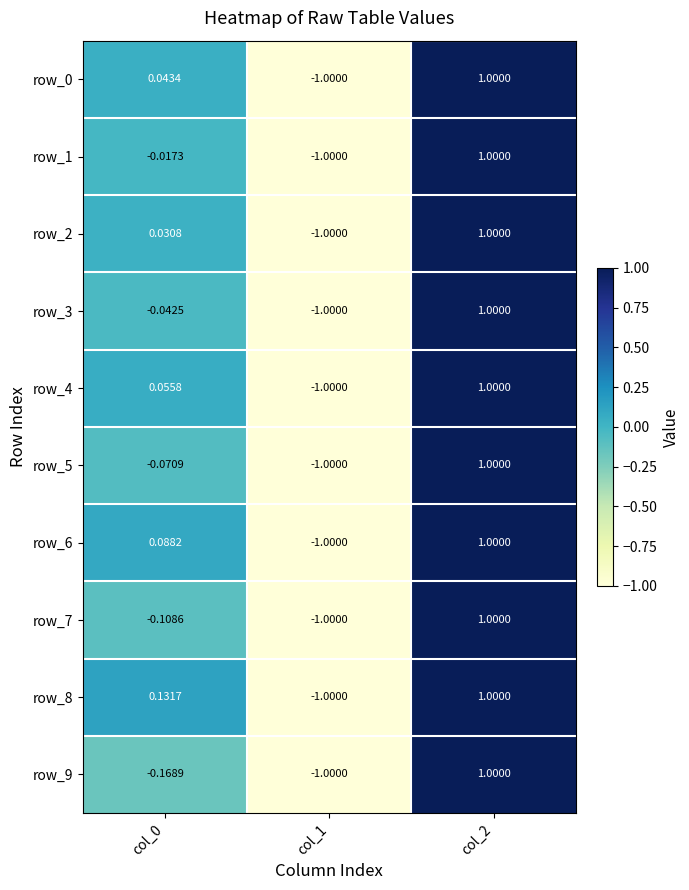

What is the sum of the row_0 values at col_0 and col_2?

1.0